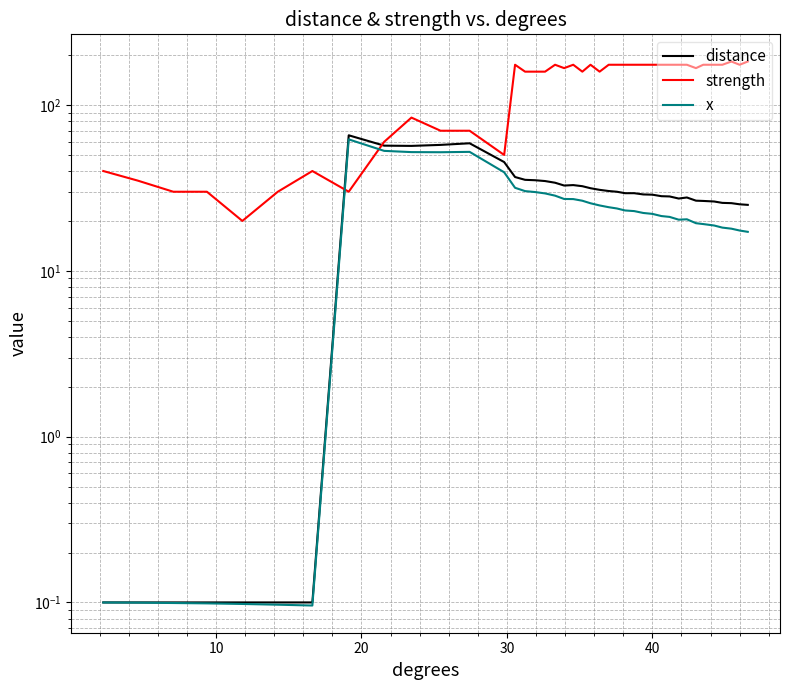

True or false: distance and strength cross at least once.

True